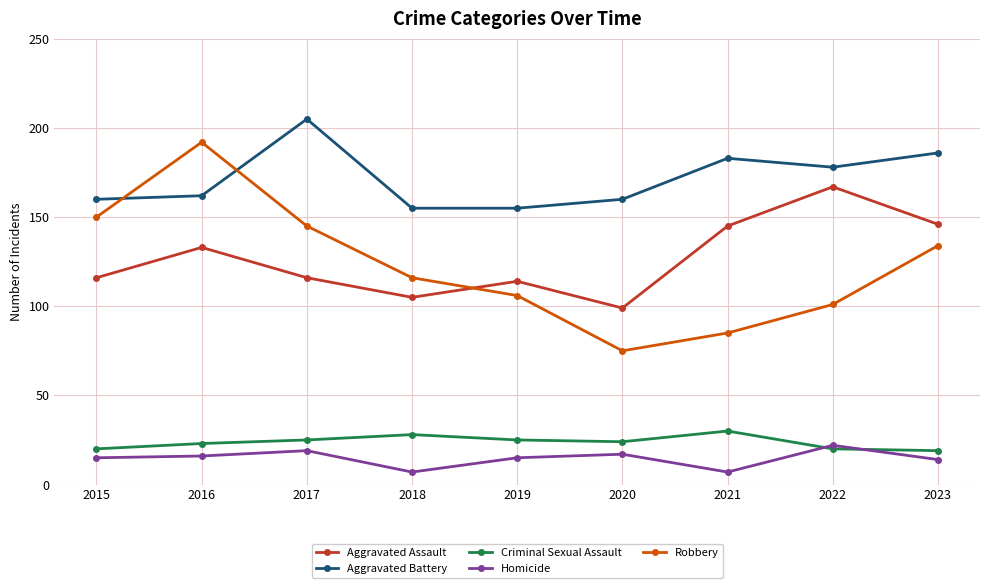

At 2018, list the series in order from largest to smallest.

Aggravated Battery, Robbery, Aggravated Assault, Criminal Sexual Assault, Homicide